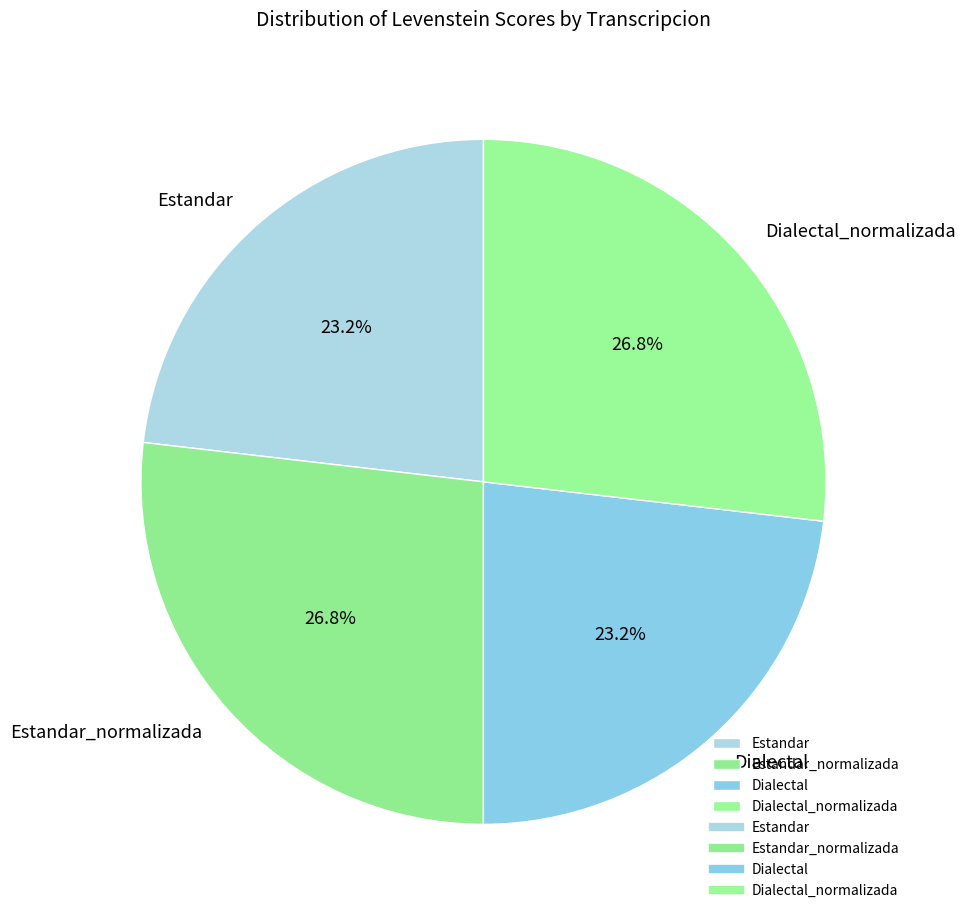

Is Dialectal_normalizada the majority of the pie?

No